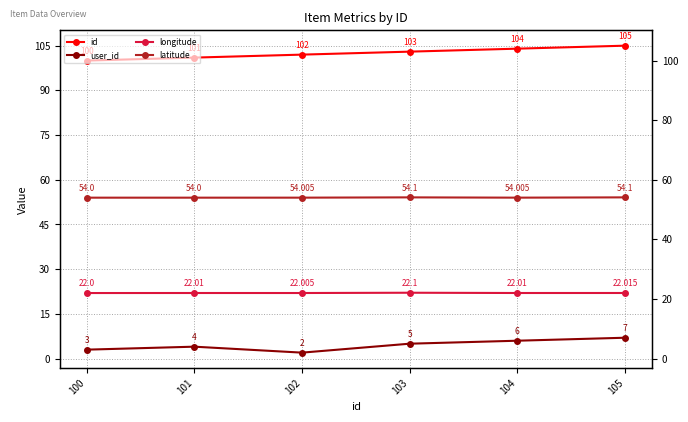

Which series has the largest total across all categories?

id